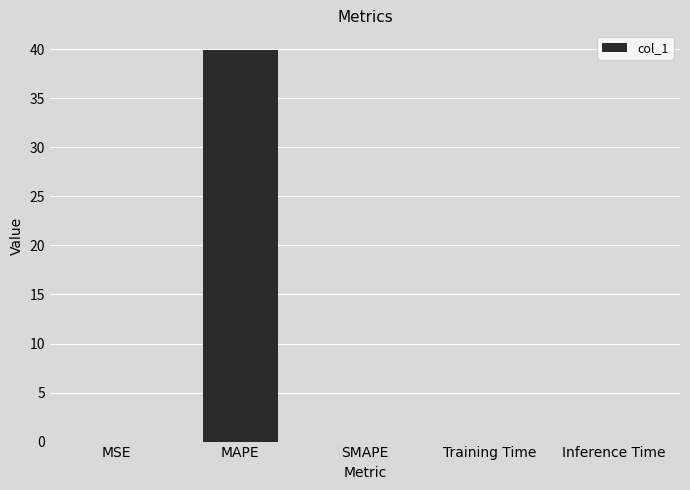

Are the bars grouped side by side (vs. stacked)?

No